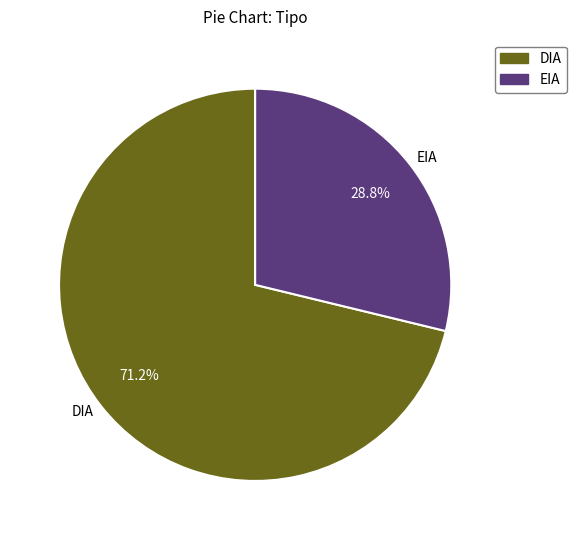

Does any single category account for the majority?

Yes